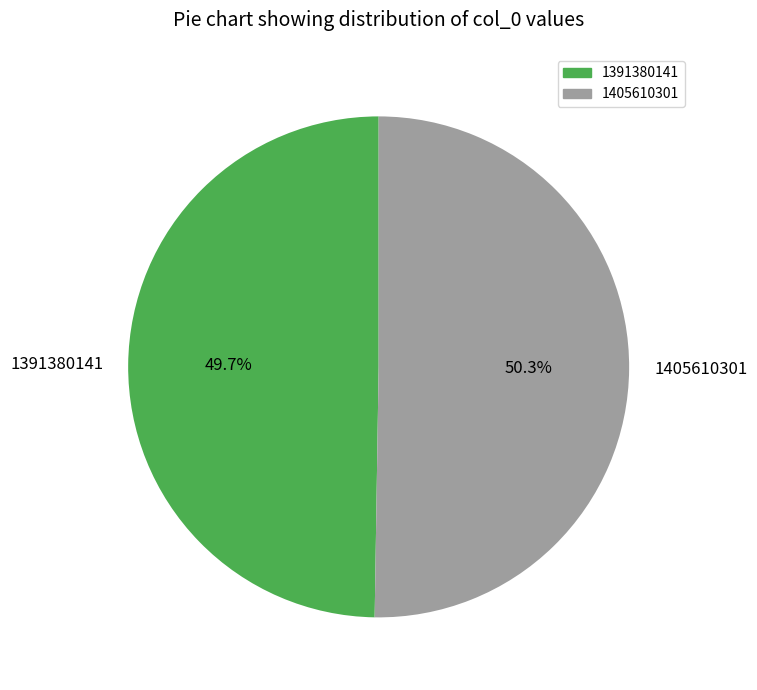

What is the largest slice in the pie chart?

1405610301